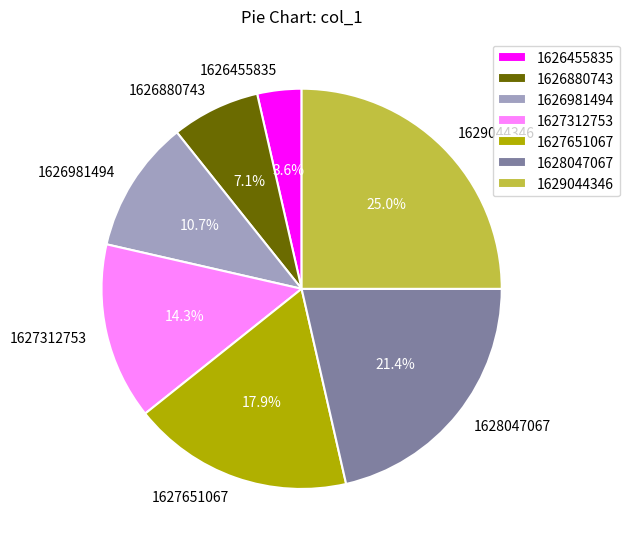

Rank the categories by value from lowest to highest.

1626455835, 1626880743, 1626981494, 1627312753, 1627651067, 1628047067, 1629044346